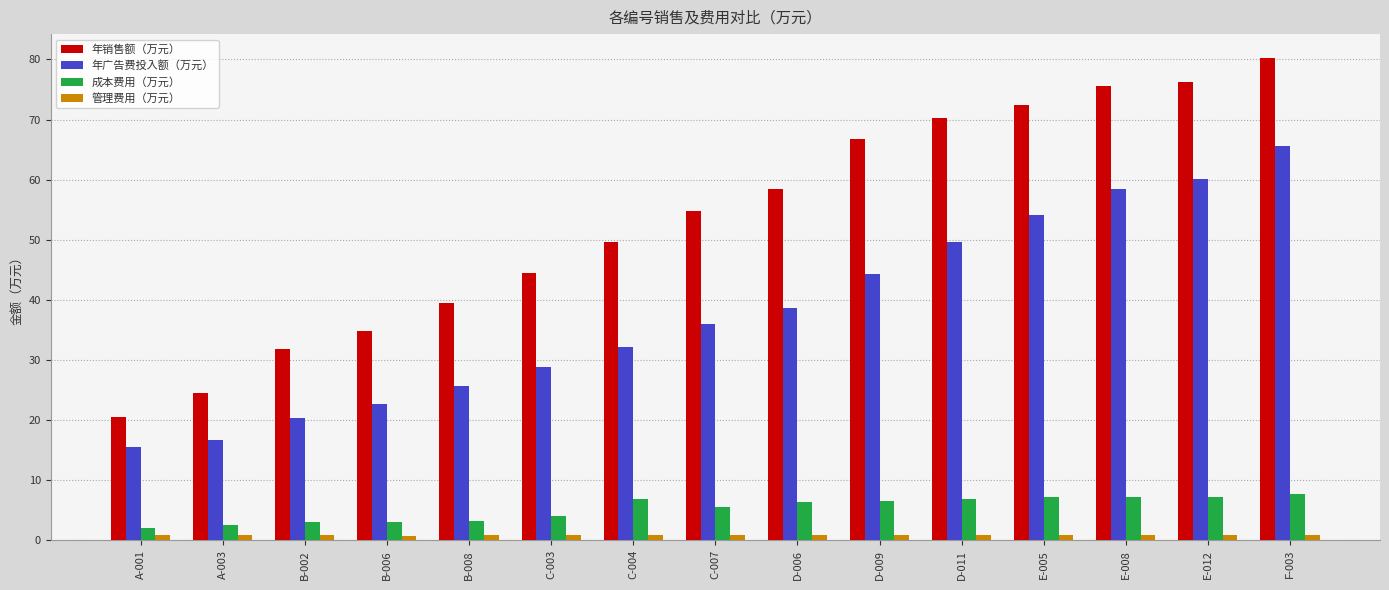

The value of 年广告费投入额（万元） at E-005 is 54.1. True or false?

True